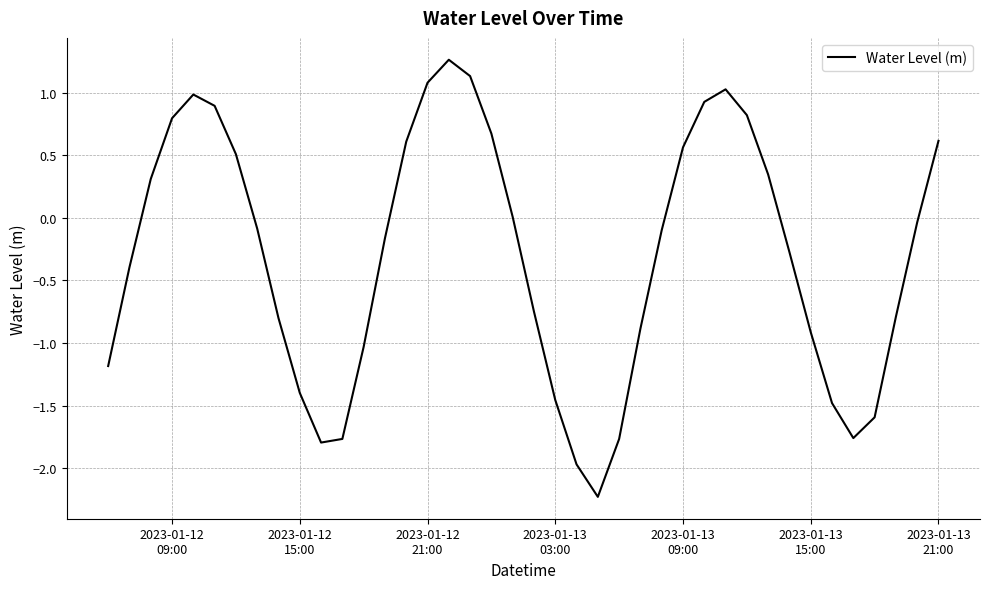

What is the minimum value shown in the chart?

-2.2